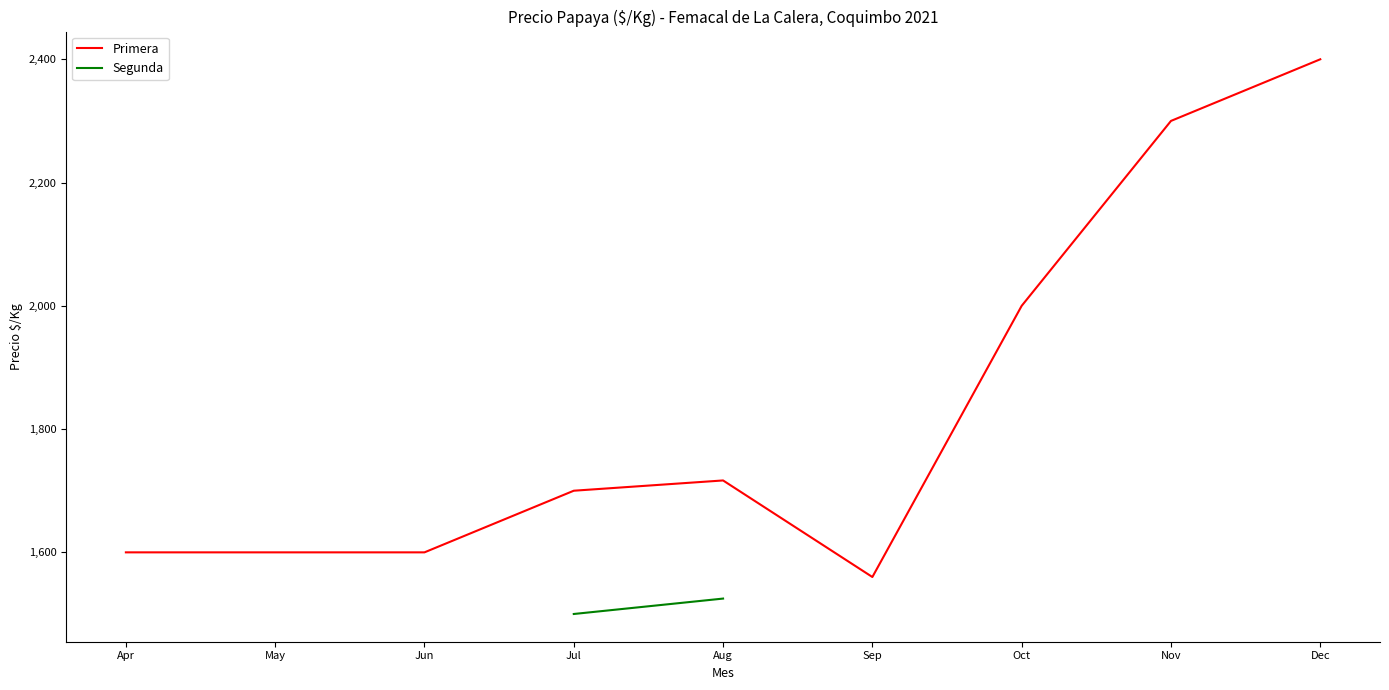

What are all the series names shown in the legend?

Primera, Segunda